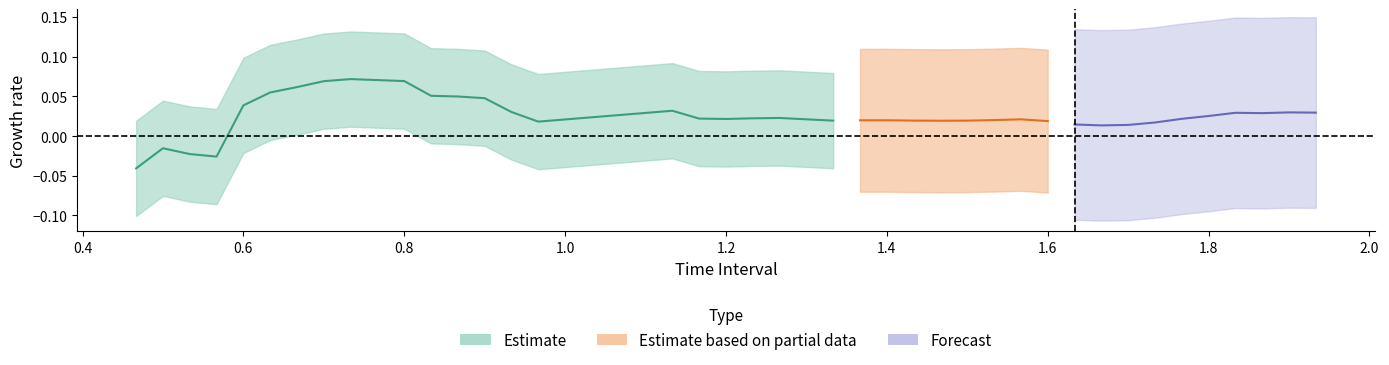

What is the value of the Z point at the 17th from the left?

0.1